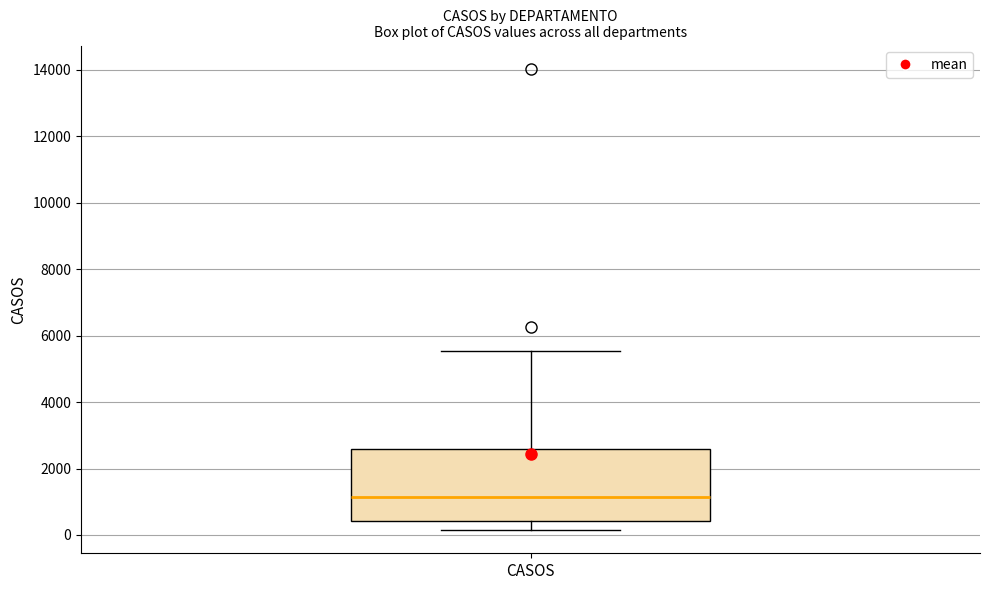

Where is the upper edge of the box for CASOS on the y-axis? The values are not printed on the chart, so give them approximately, as read against the axis.

2600